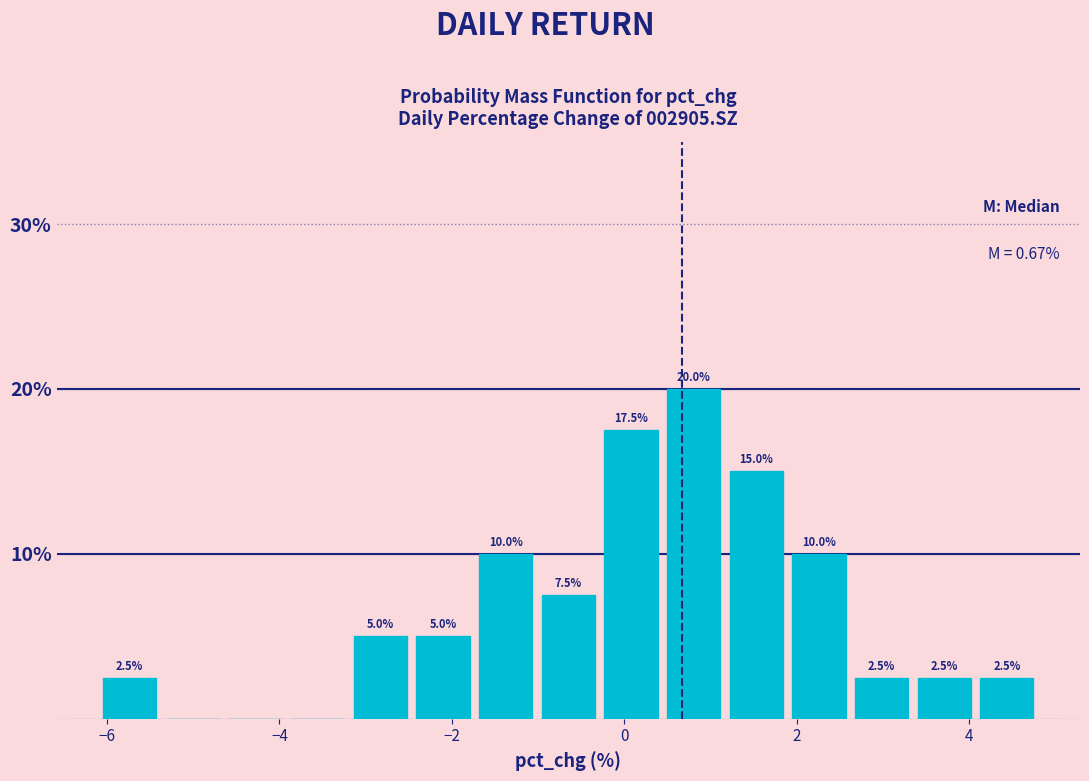

Read against the x-axis, roughly where is the centre of the tallest bar?

0.8